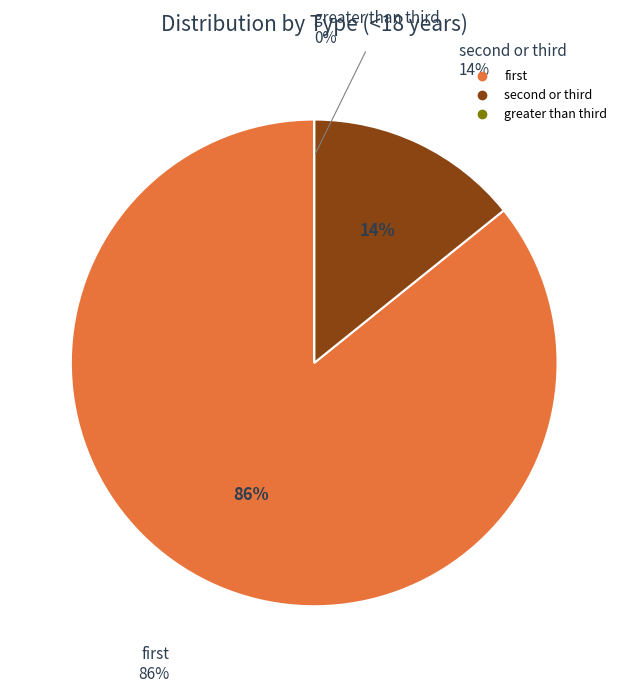

How many segments does this pie chart have?

3